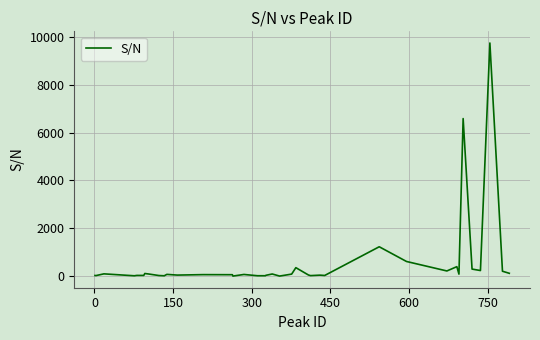

How many lines are shown in the chart?

1